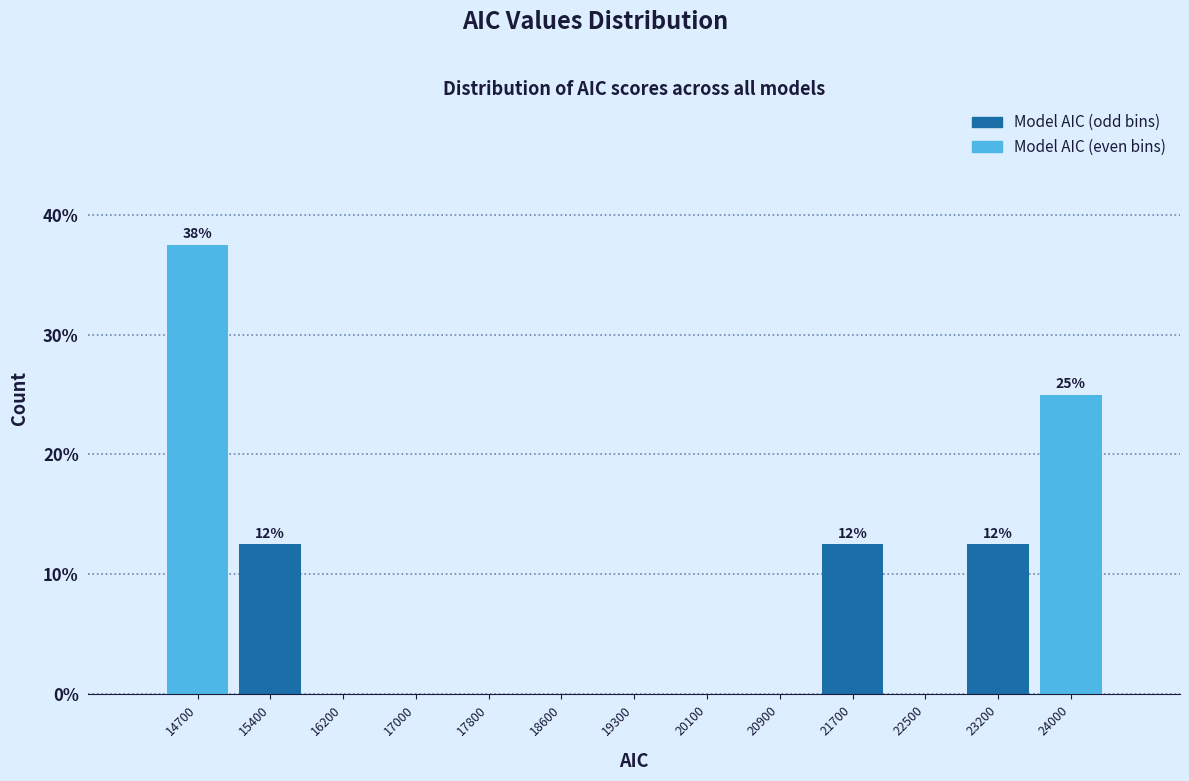

Which range on the x-axis has the tallest bar?

14300 to 15100